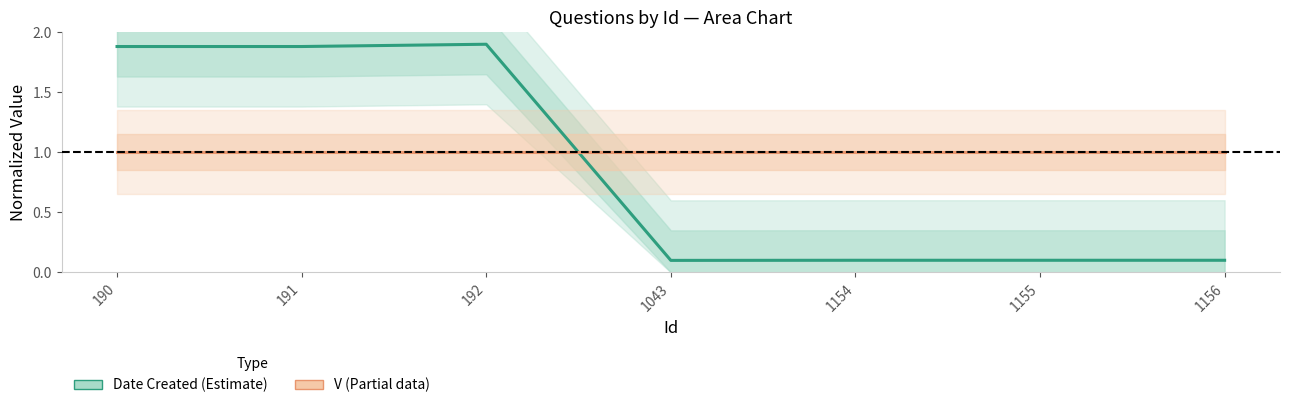

Which category has the highest value across all series?

192